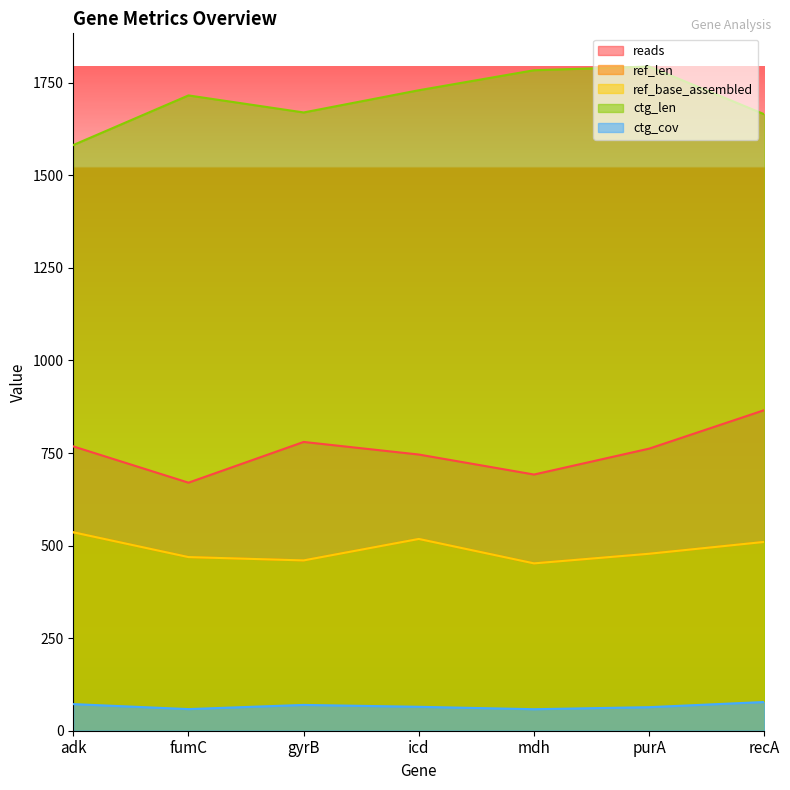

What is the label of the 5th point from the right?

gyrB